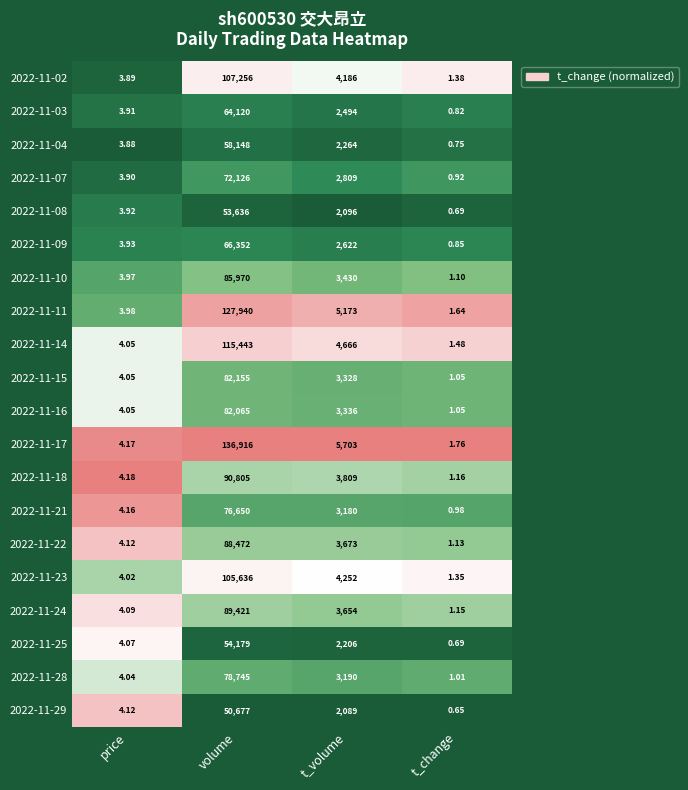

At which category is the sum across all series the highest?

volume